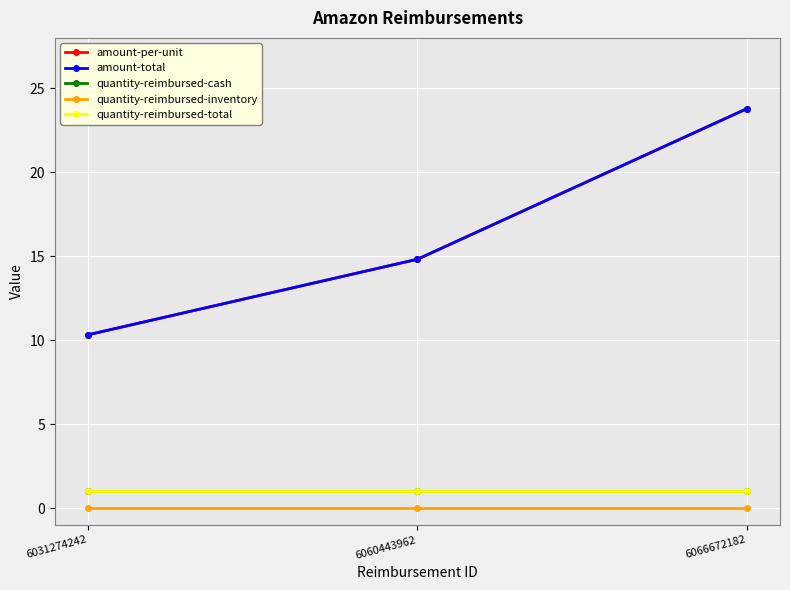

Rank the categories by amount-total value from lowest to highest.

6031274242, 6060443962, 6066672182